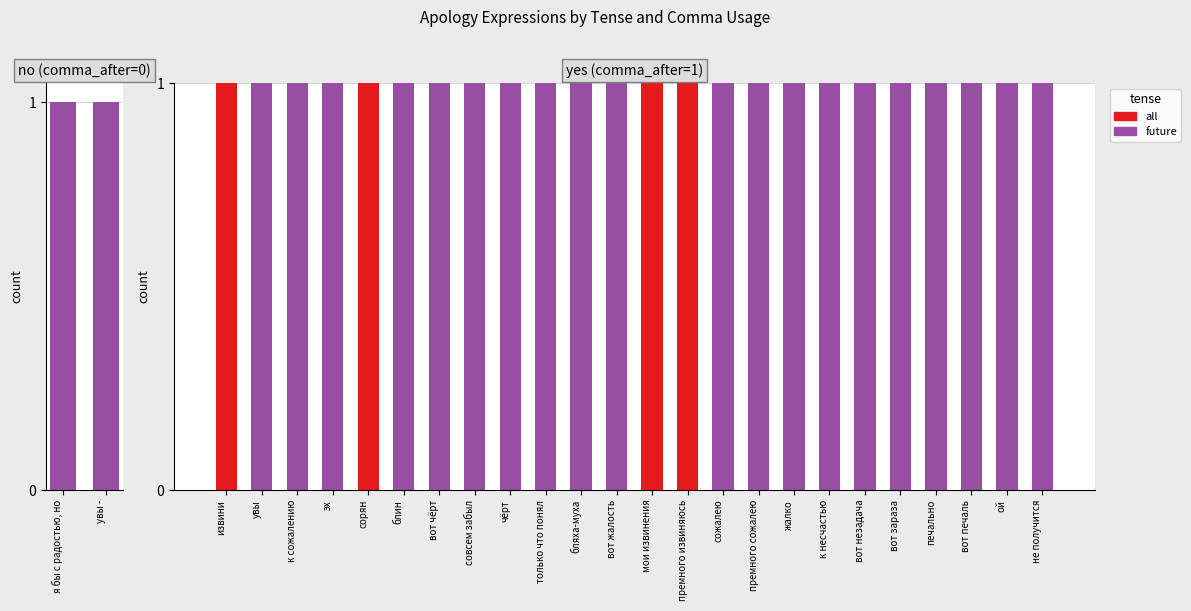

True or false: all has a value of 0 at вот незадача.

True